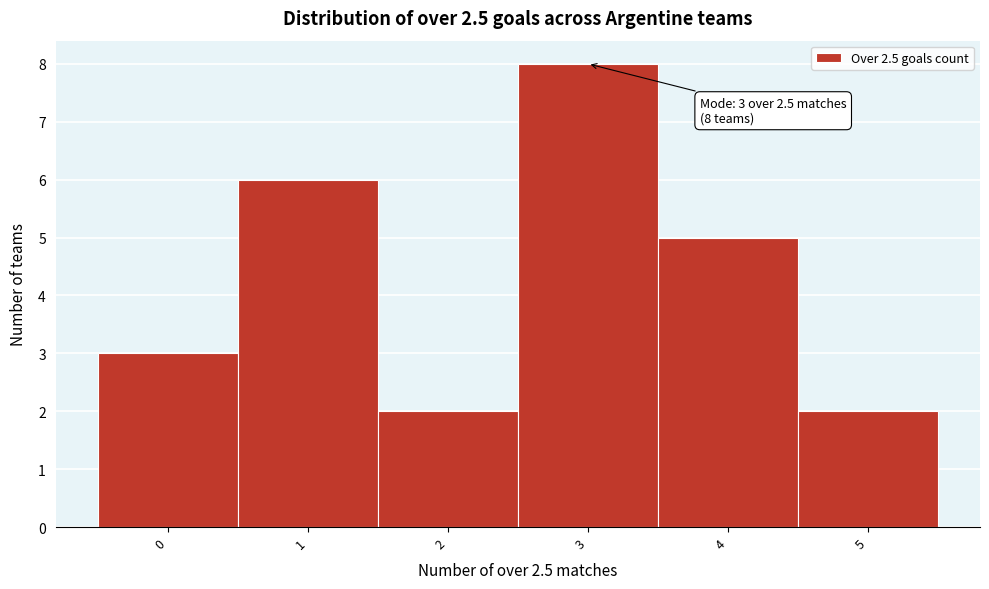

Over which range of the x-axis is the bar tallest?

2.5 to 3.5